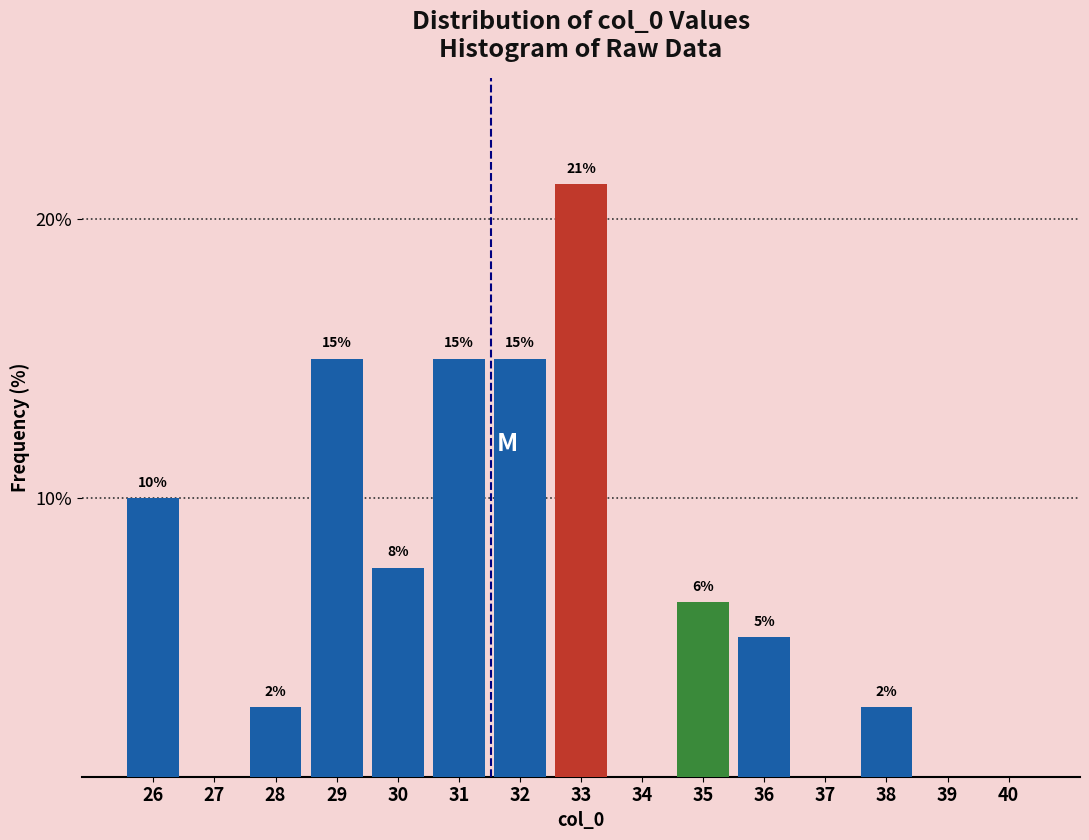

How many values are between 0 and 15?

14